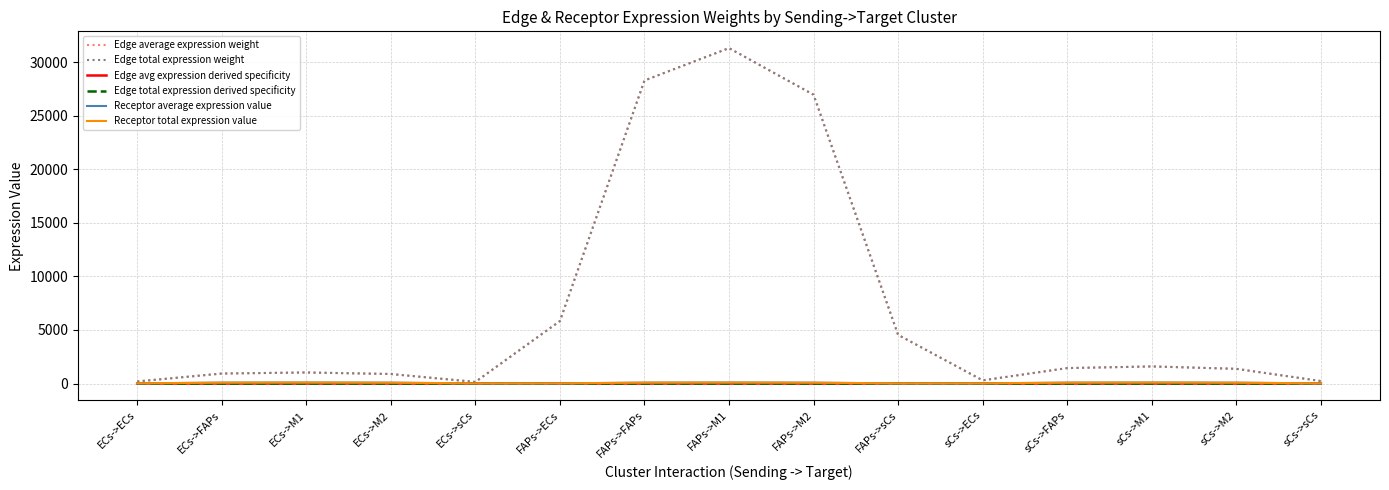

Does the chart have visible grid lines?

Yes